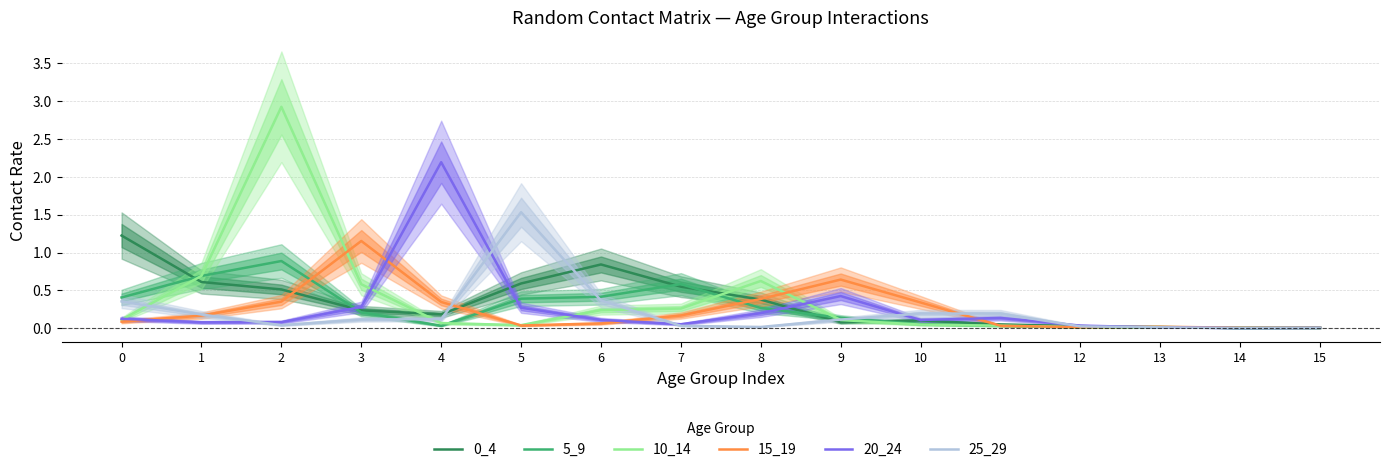

Which series has the largest range (max minus min)?

10_14